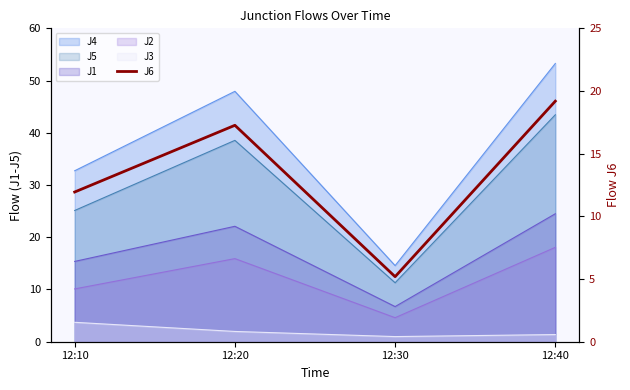

How many points are higher than both their immediate neighbors (excluding endpoints)?

1